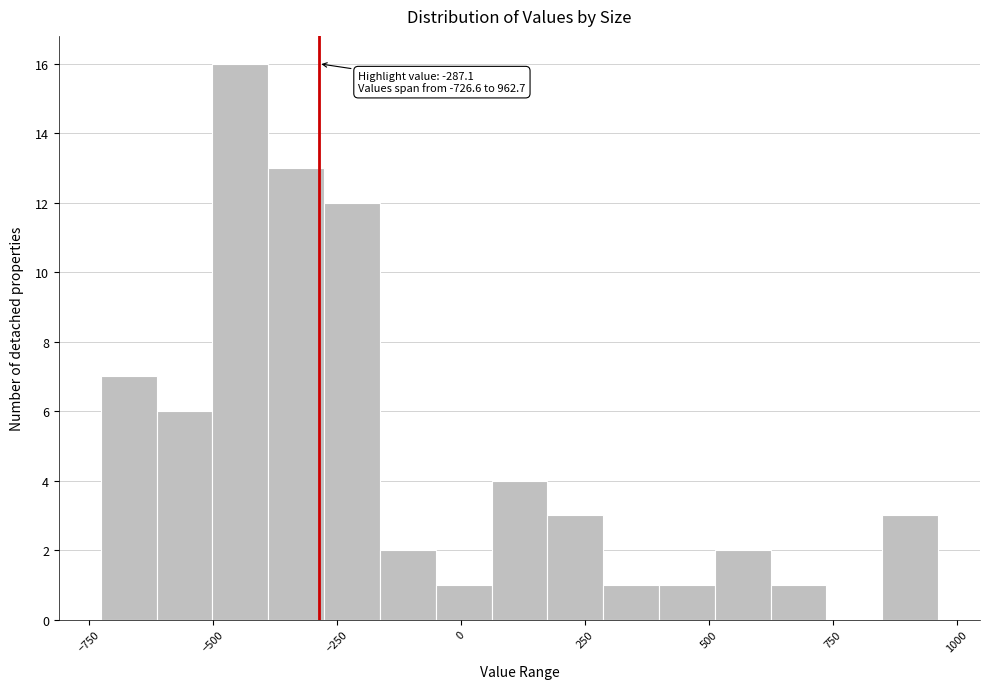

Around what value on the x-axis is the tallest bar? Give the approximate position of its centre, as read against the axis.

-450